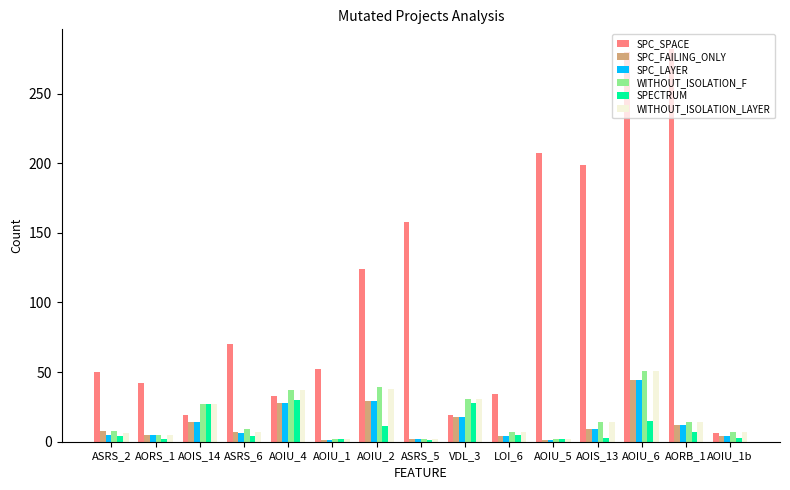

The WITHOUT_ISOLATION_F series shows 27 at AOIS_14. True or false?

True